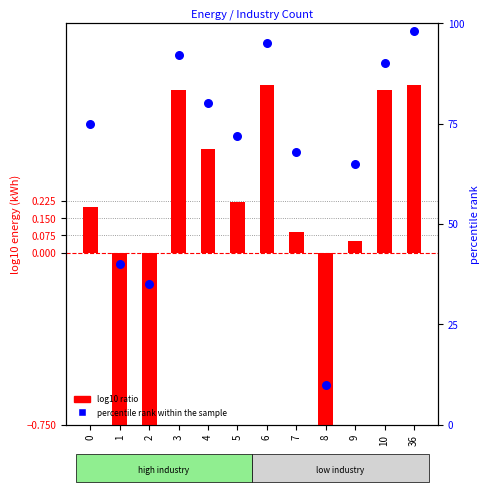

Which series has the largest Y range (max minus min)?

percentile rank within the sample